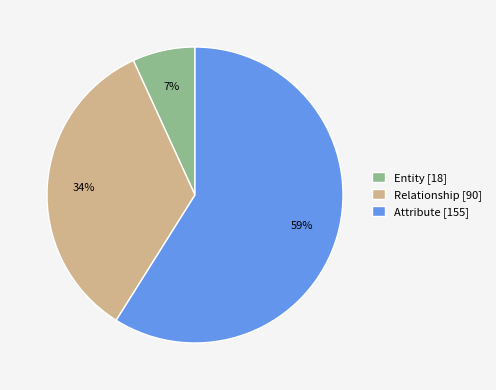

How many segments does this pie chart have?

3